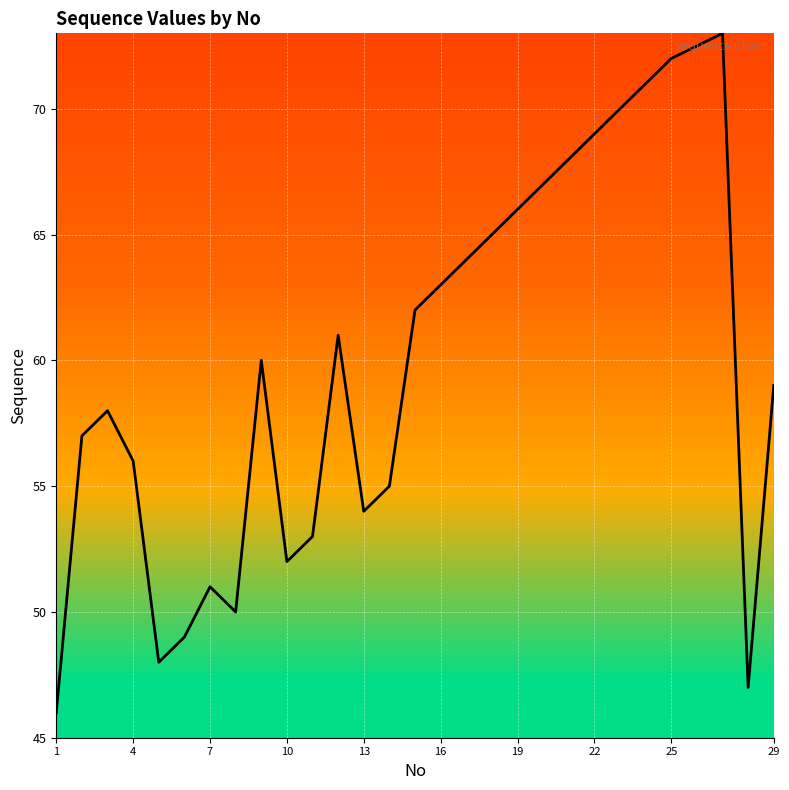

What is the maximum value shown in the chart?

73